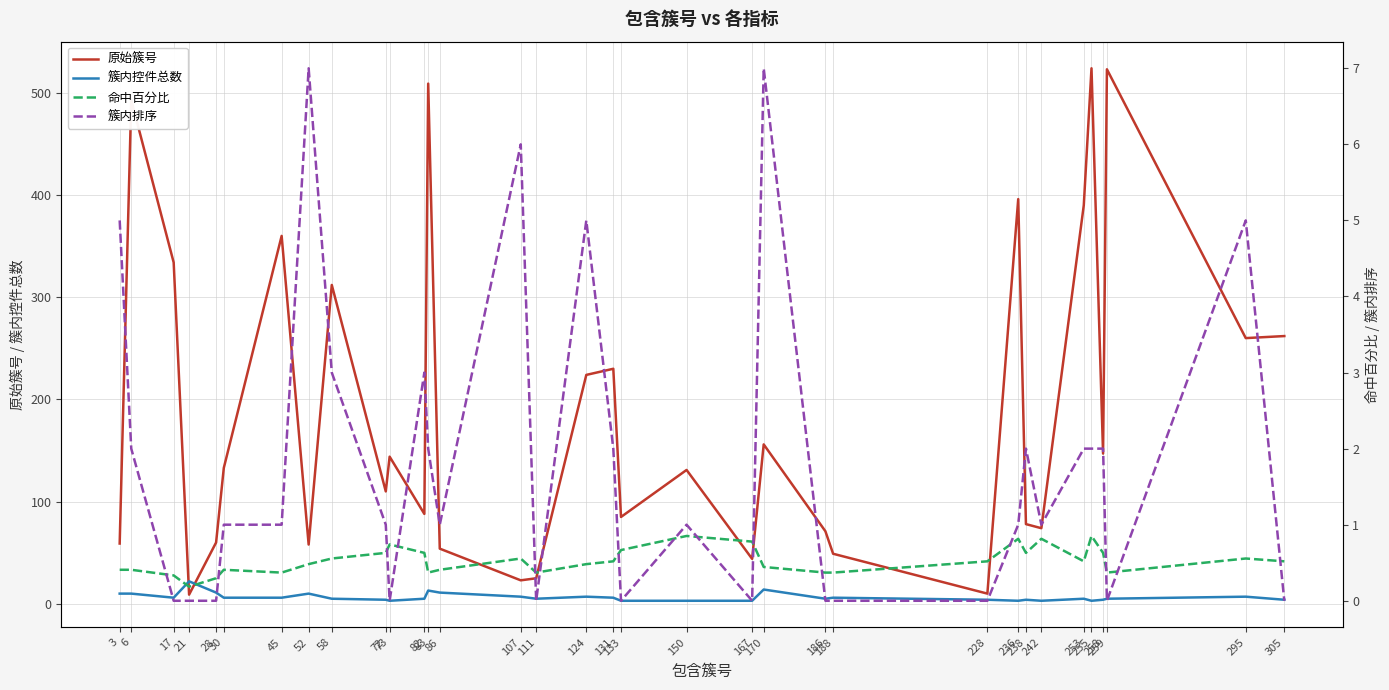

Reading right to left, extract all data points from this chart.

原始簇号: 262.0	260.0	523.0	147.0	524.0	390.0	74.0	78.0	396.0	10.0	49.0	71.0	156.0	44.0	131.0	85.0	230.0	224.0	25.0	23.0	54.0	509.0	88.0	144.0	110.0	312.0	58.0	360.0	133.0	60.0	9.0	334.0	493.0	59.0
簇内控件总数: 4.0	7.0	5.0	4.0	3.0	5.0	3.0	4.0	3.0	4.0	6.0	5.0	14.0	3.0	3.0	3.0	6.0	7.0	5.0	7.0	11.0	13.0	5.0	3.0	4.0	5.0	10.0	6.0	6.0	11.0	22.0	6.0	10.0	10.0
命中百分比: 0.5	0.6	0.4	0.6	0.9	0.5	0.8	0.6	0.8	0.5	0.4	0.4	0.4	0.8	0.9	0.7	0.5	0.5	0.4	0.6	0.4	0.4	0.6	0.7	0.6	0.6	0.5	0.4	0.4	0.3	0.2	0.3	0.4	0.4
簇内排序: 0.0	5.0	0.0	2.0	2.0	2.0	1.0	2.0	1.0	0.0	0.0	0.0	7.0	0.0	1.0	0.0	2.0	5.0	0.0	6.0	1.0	2.0	3.0	0.0	1.0	3.0	7.0	1.0	1.0	0.0	0.0	0.0	2.0	5.0